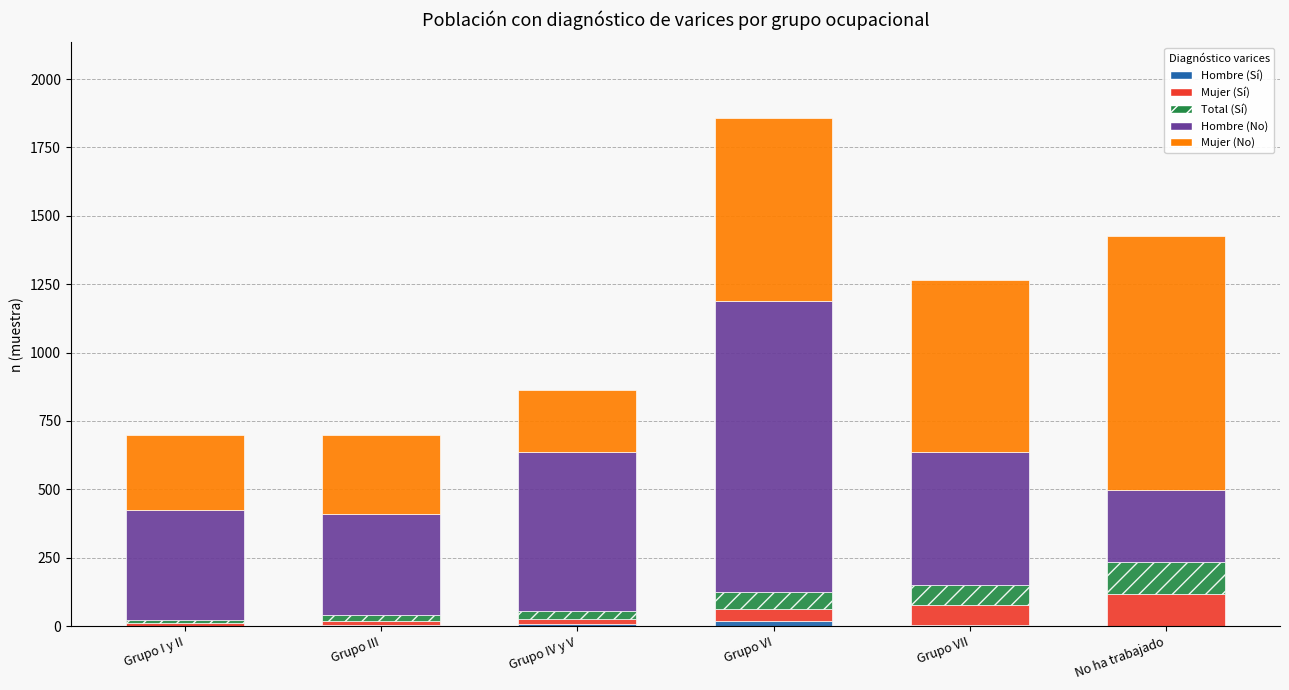

What is the difference between the maximum and minimum values in the Total (Sí) series?

106